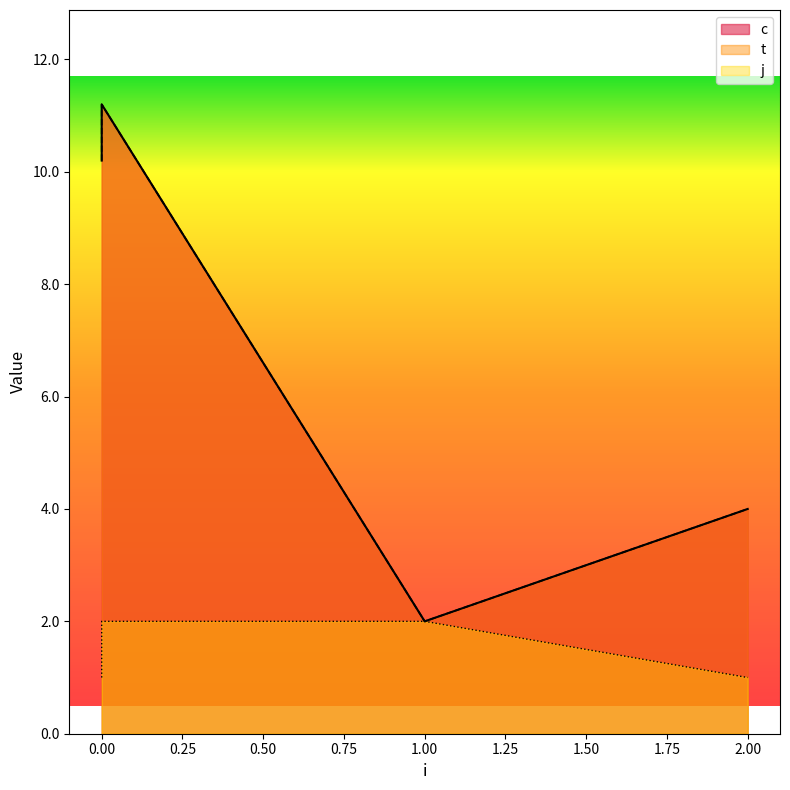

In c, how many points are lower than both neighbors (excluding endpoints)?

1